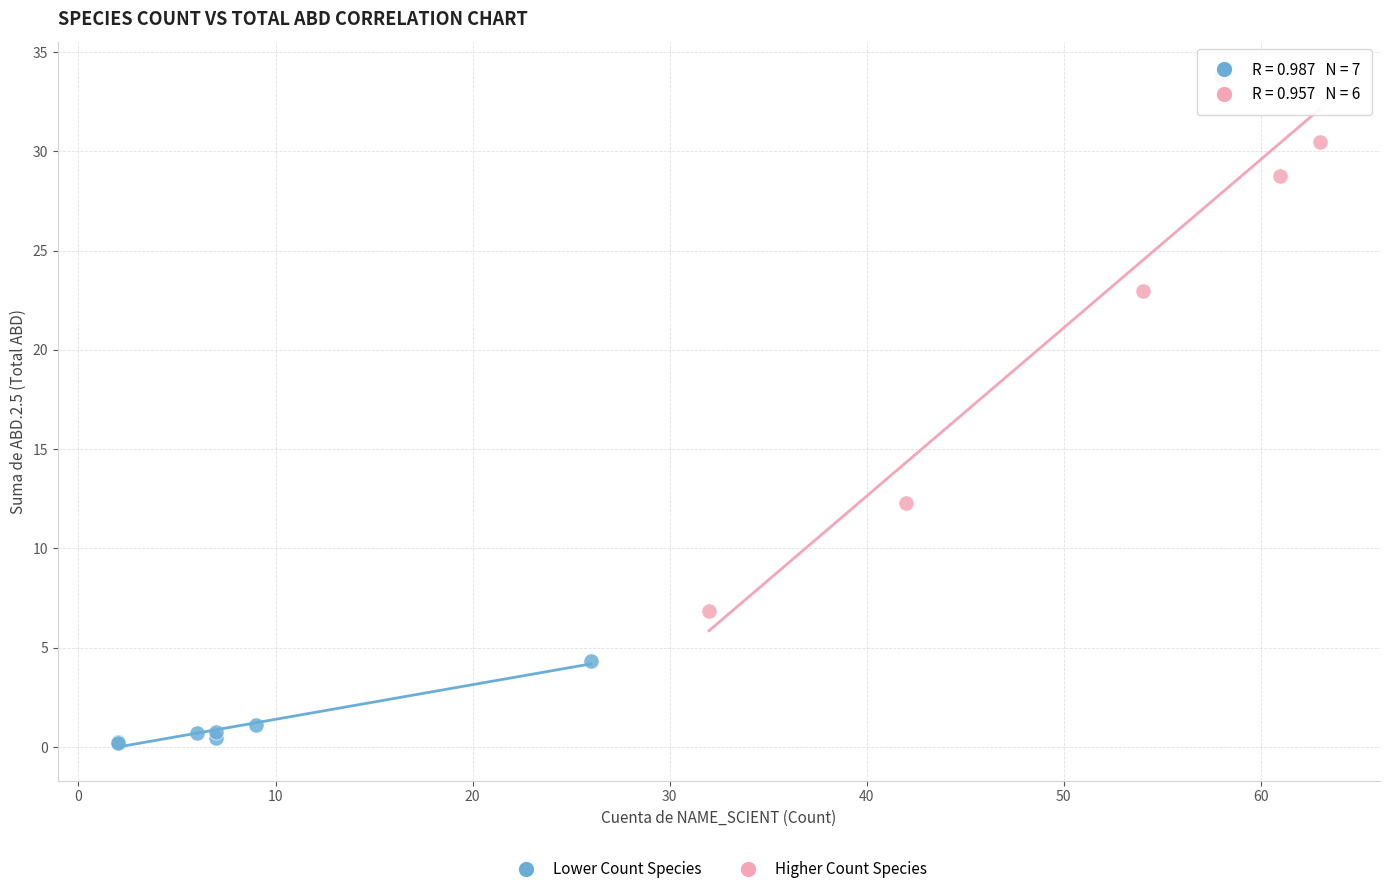

Which series has the widest spread of Y values?

Higher Count Species